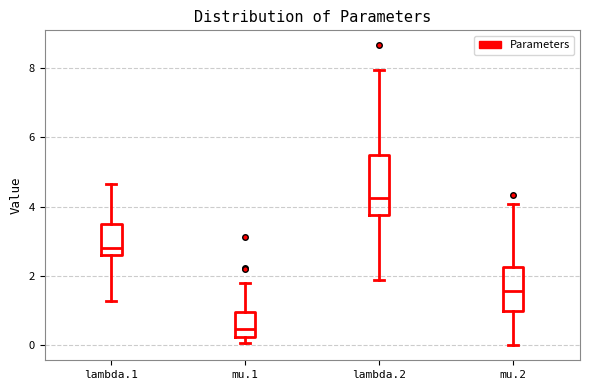

Where does the median line of the box for mu.2 sit on the y-axis? The values are not printed on the chart, so give them approximately, as read against the axis.

1.6